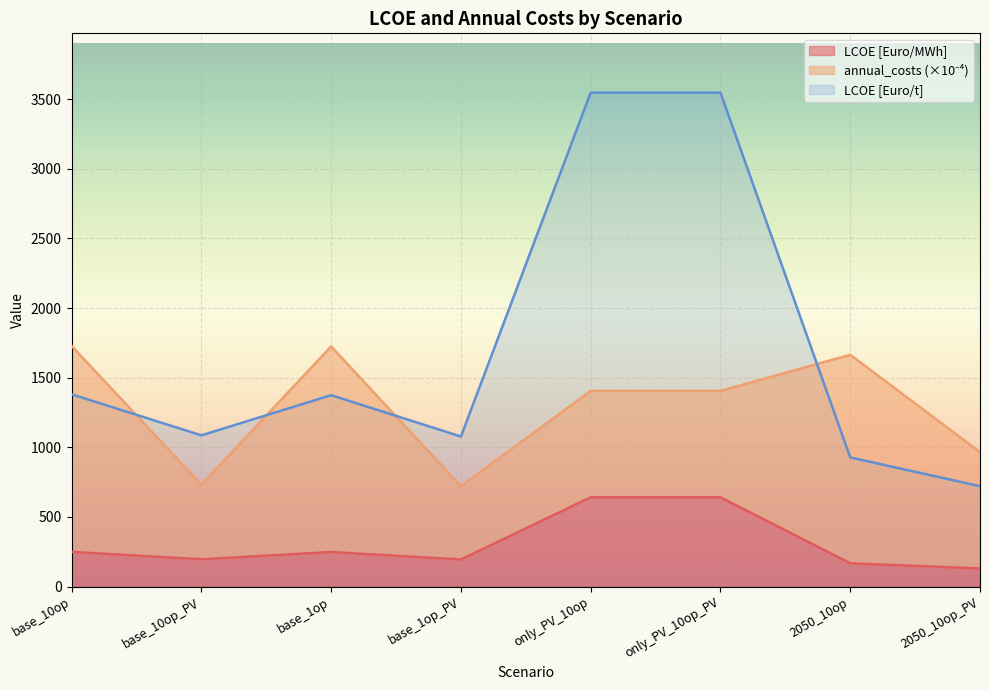

What is the difference between the LCOE [Euro/t] values at 2050_10op_PV and only_PV_10op?

2825.1